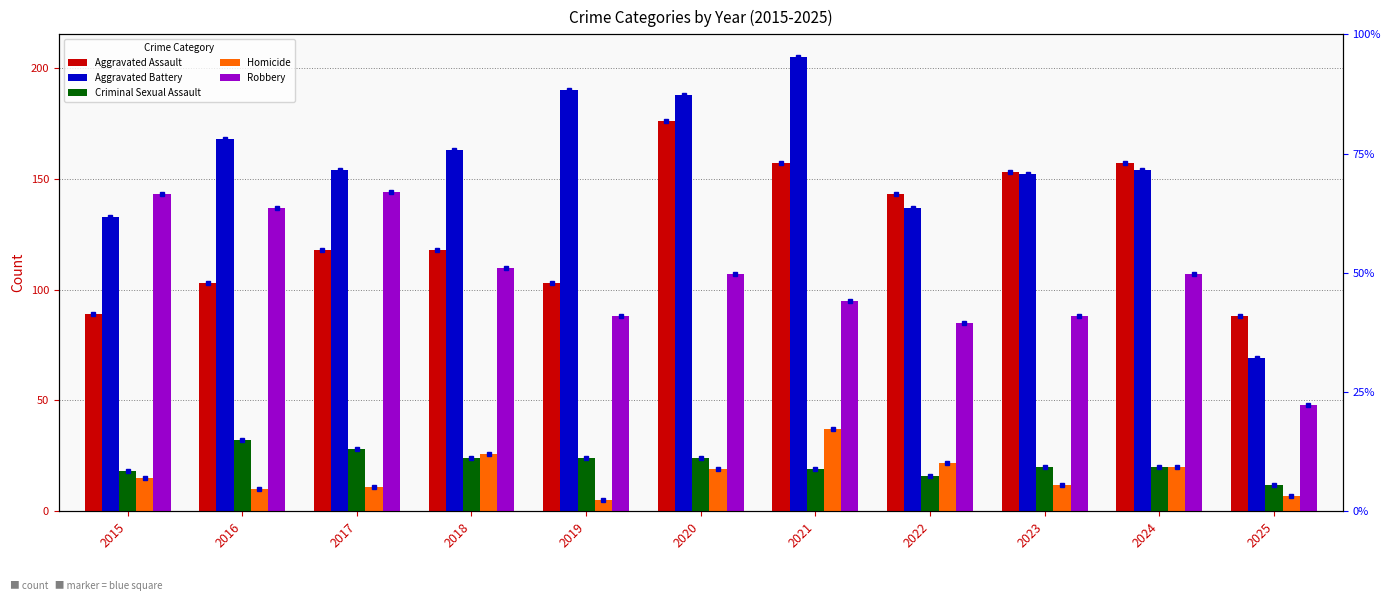

What is the average value of the Criminal Sexual Assault series?

22